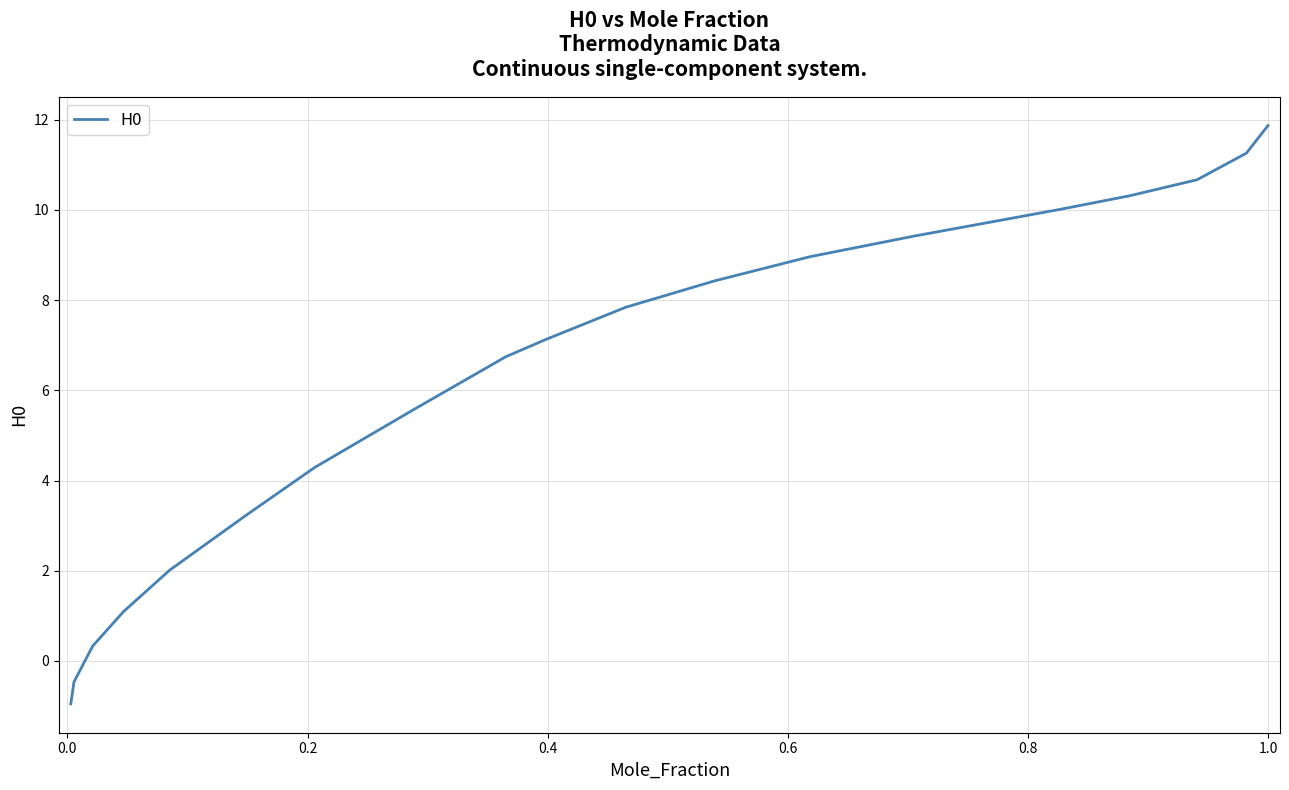

What is the difference between the maximum and minimum values?

12.8